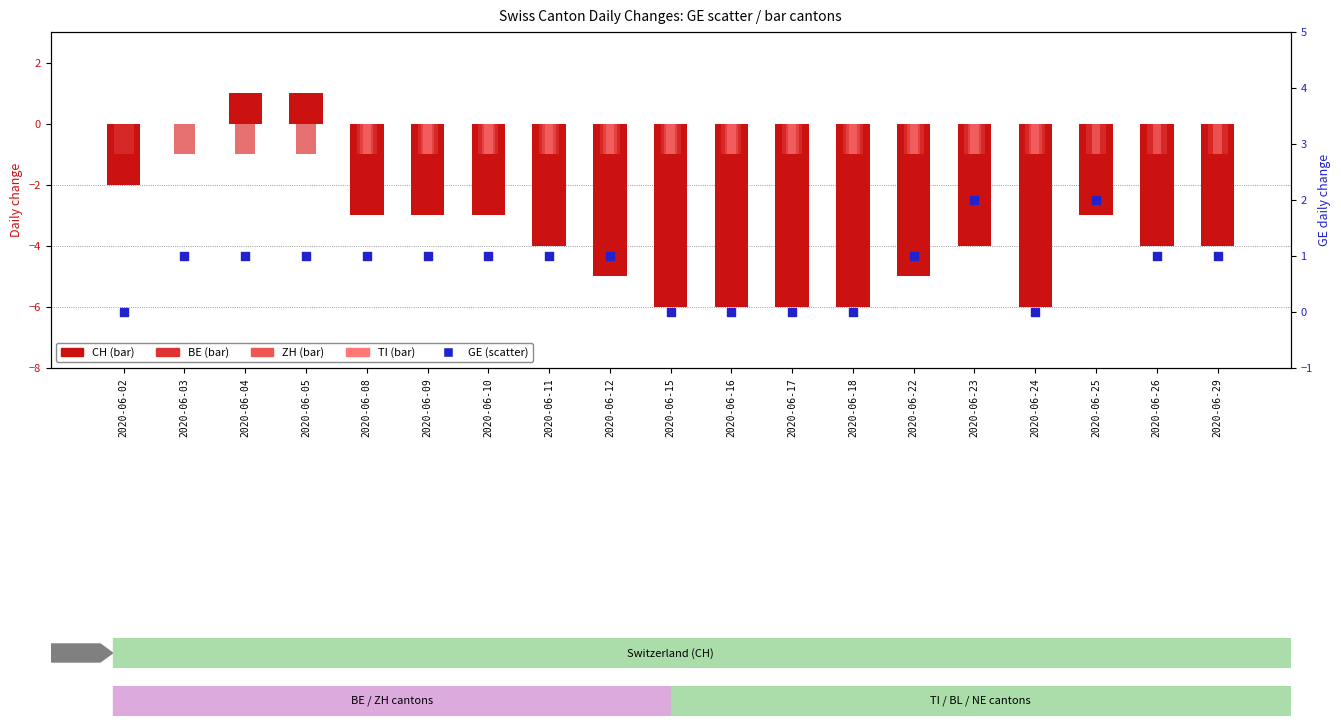

Which series has the largest Y range (max minus min)?

CH